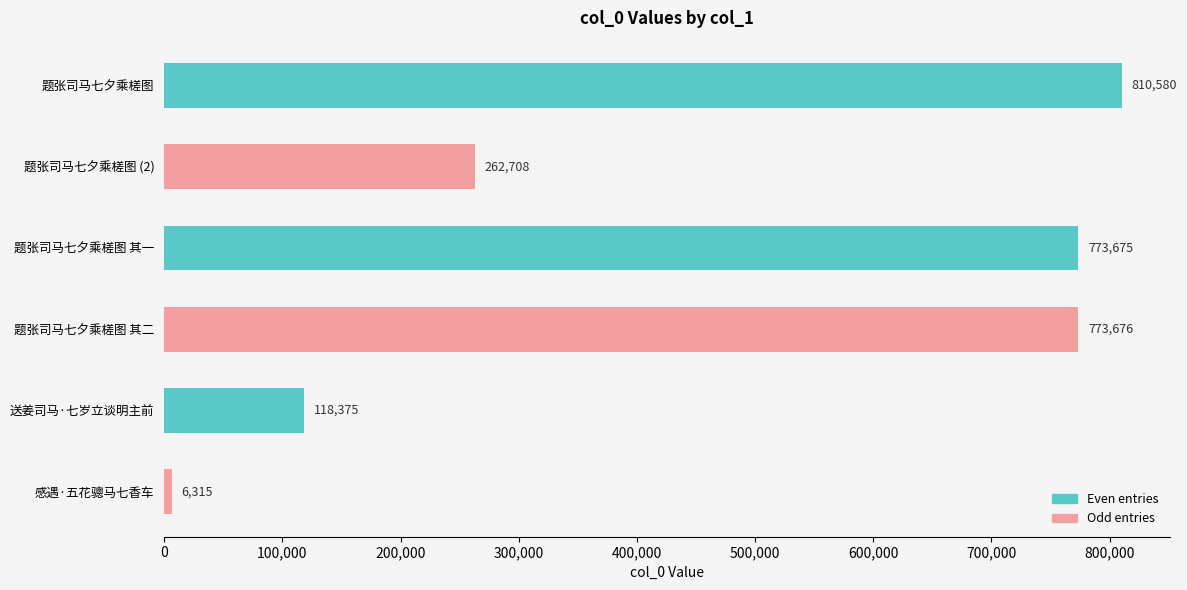

What is the sum of all values?

2745329